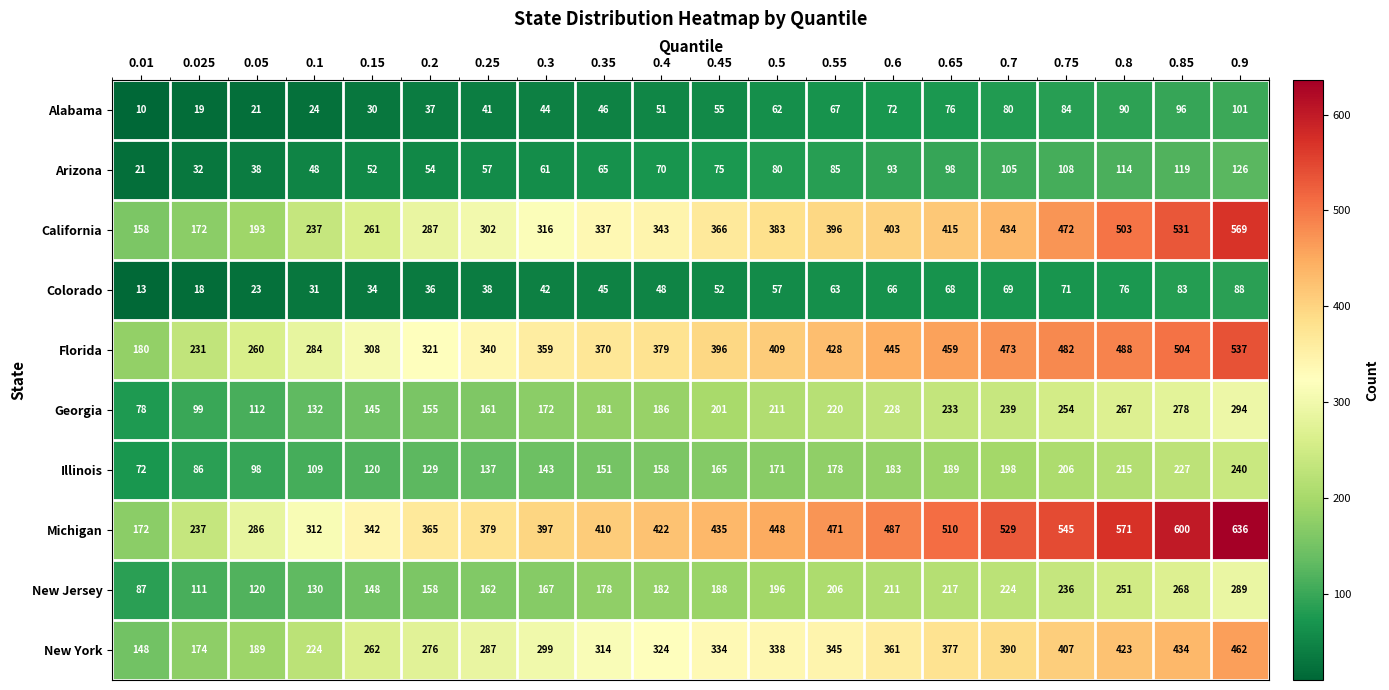

Count the number of data series in this chart.

10